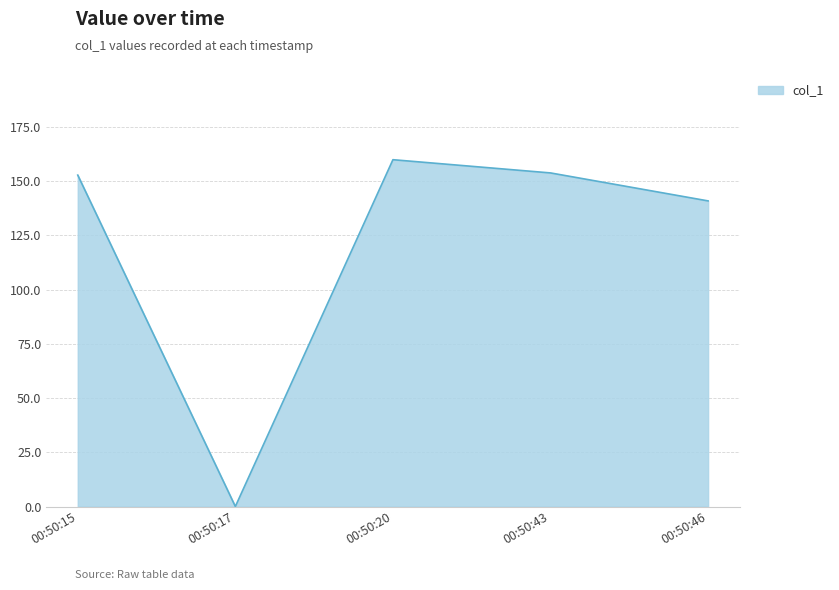

What is the difference between the second highest and minimum values?

153.8